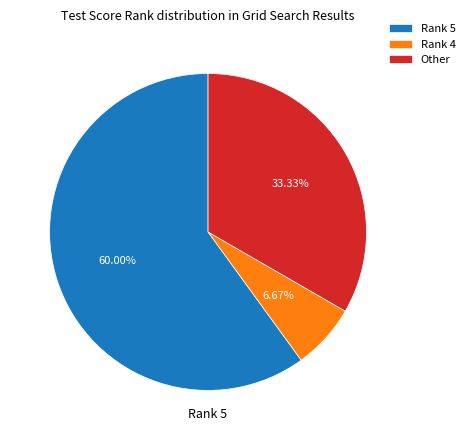

Does Rank 5 represent more than half of the total?

Yes